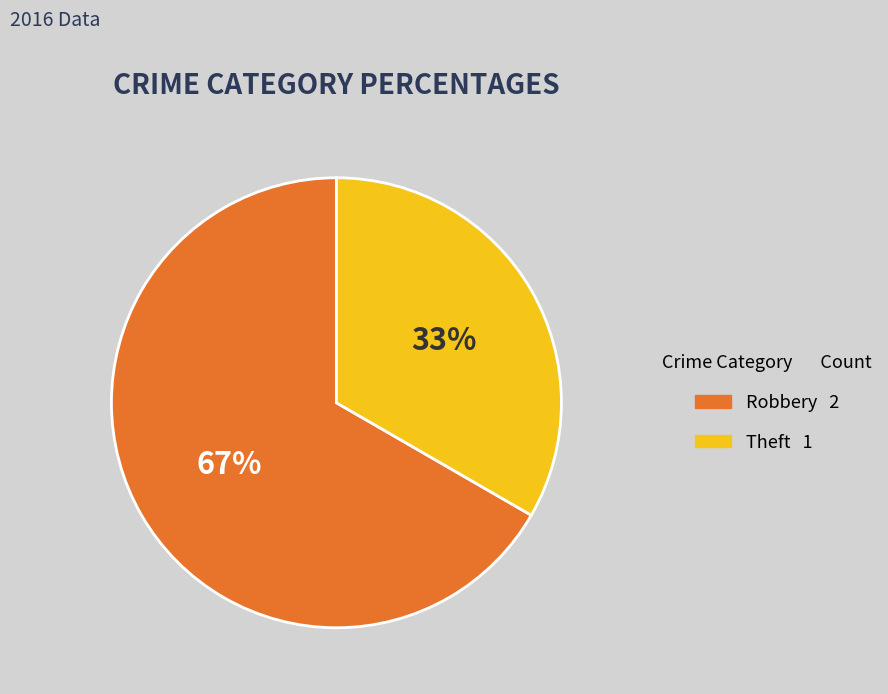

Approximately how many times larger is the value at Robbery compared to Theft?

2.0